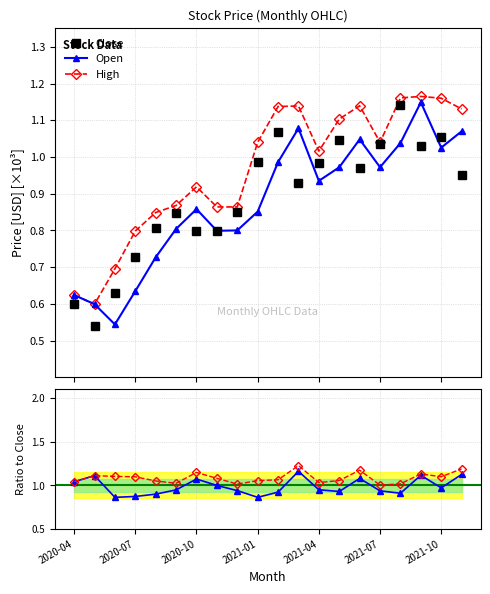

How many distinct data groups are displayed?

3